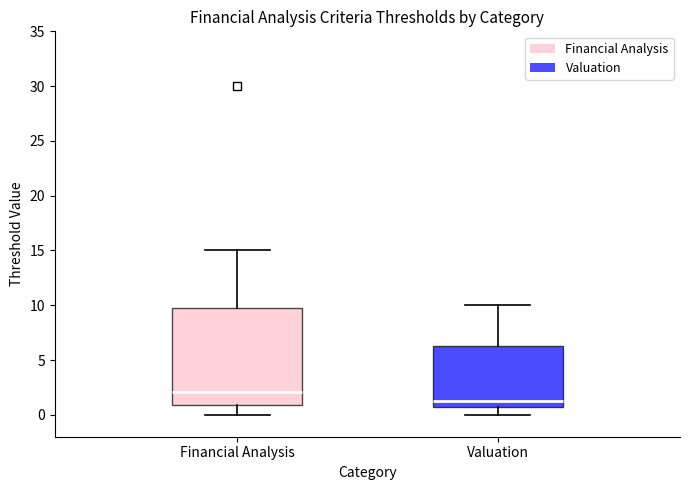

Comparing the boxes themselves (not the whiskers), which one is the tallest?

Financial Analysis